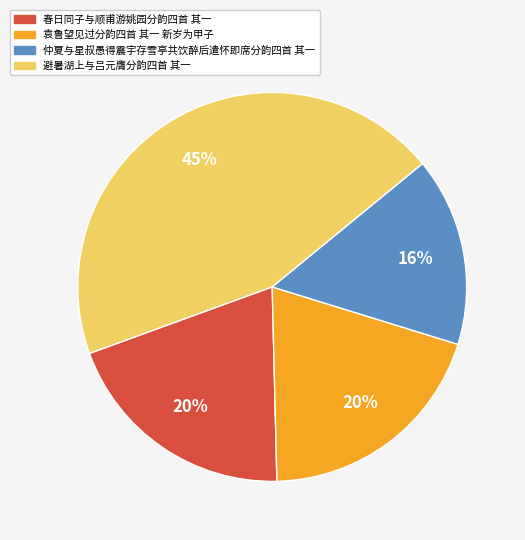

True or false: 仲夏与星叔愚得震宇存雪亭共饮醉后遣怀即席分韵四首 其一 accounts for 16% of the total.

True